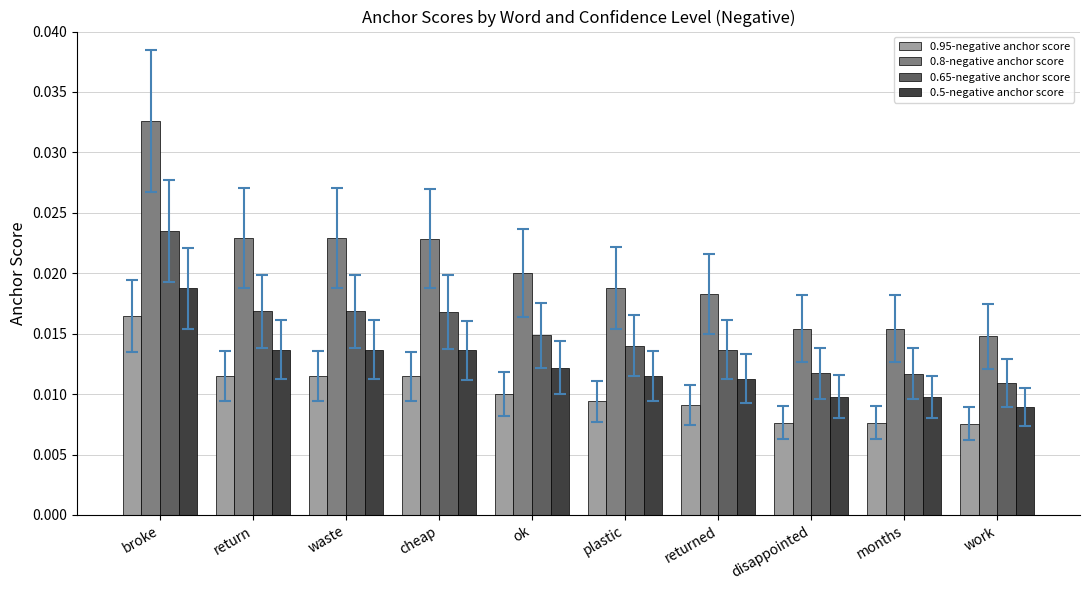

At cheap, list the series in order from largest to smallest.

0.8-negative anchor score, 0.65-negative anchor score, 0.5-negative anchor score, 0.95-negative anchor score